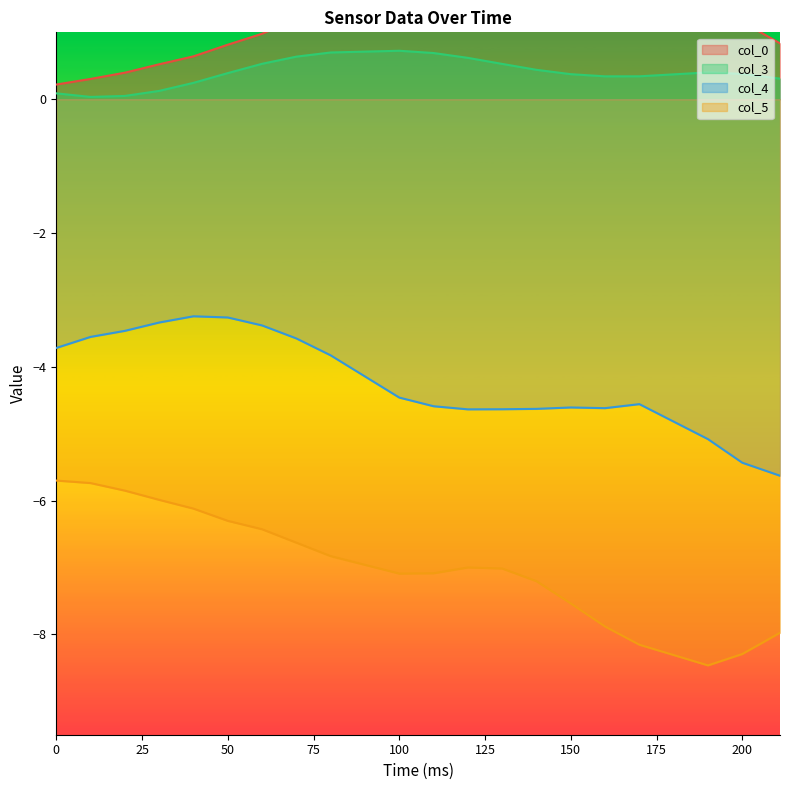

The col_3 series shows 0.0 at 20. True or false?

True